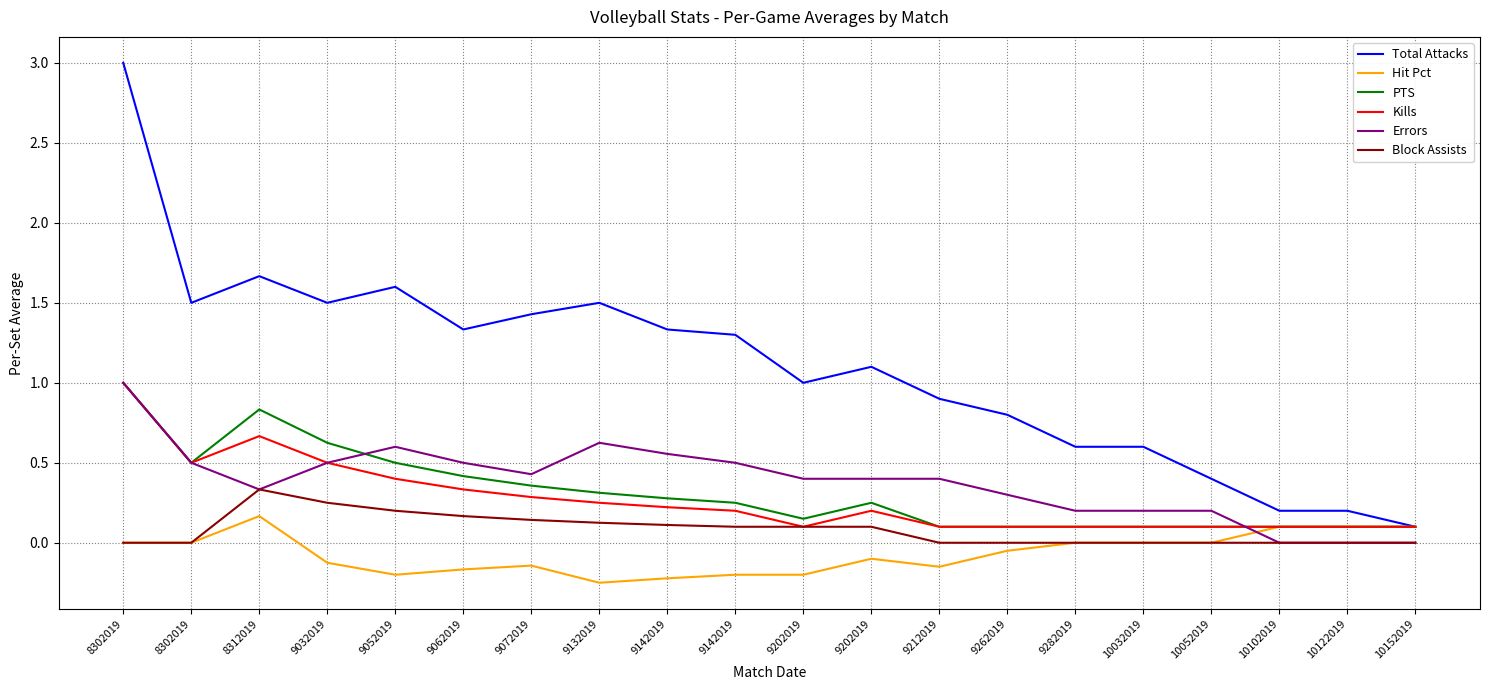

Does the chart have visible grid lines?

Yes